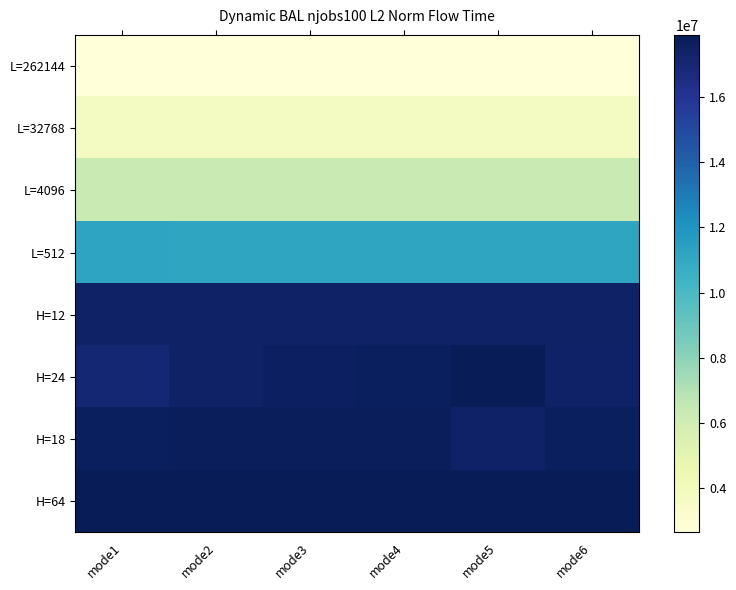

Which label corresponds to the largest value in the chart?

mode5